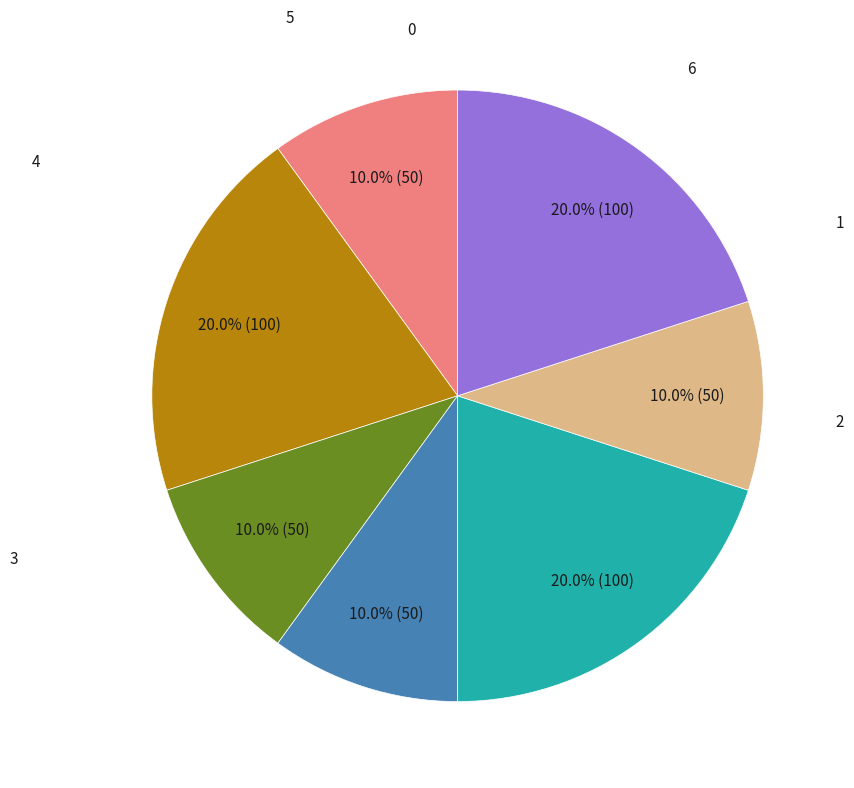

What portion of the pie excludes 2?

90.0%